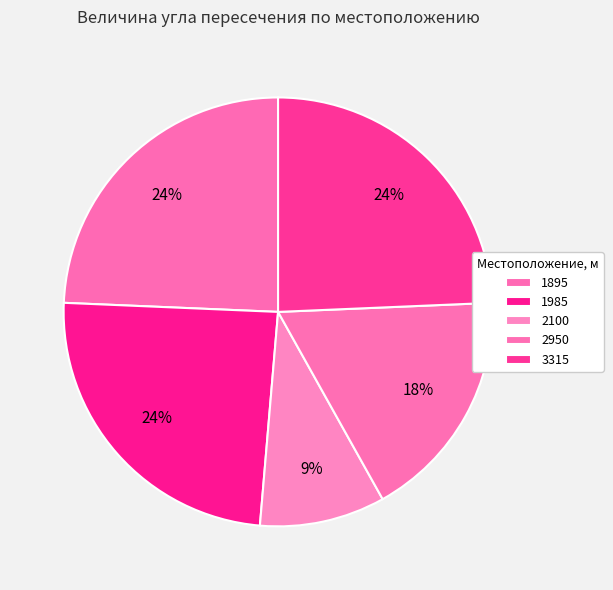

How many slices are in this pie chart?

5